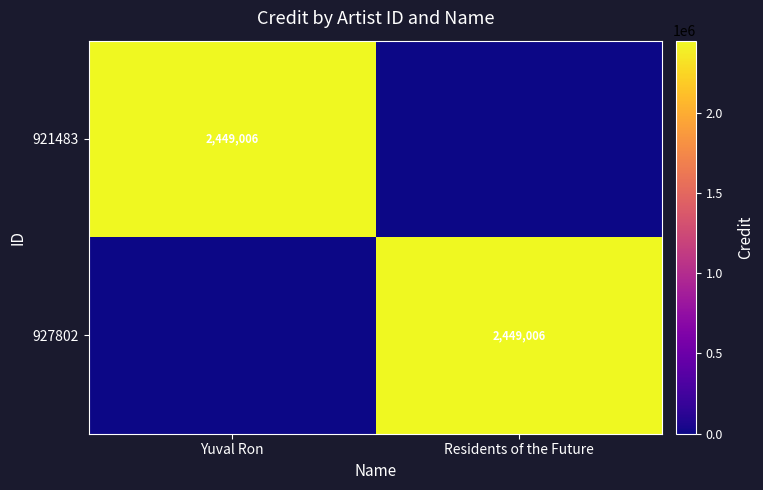

Is it true that 921483 equals 3550973 at Yuval Ron?

False